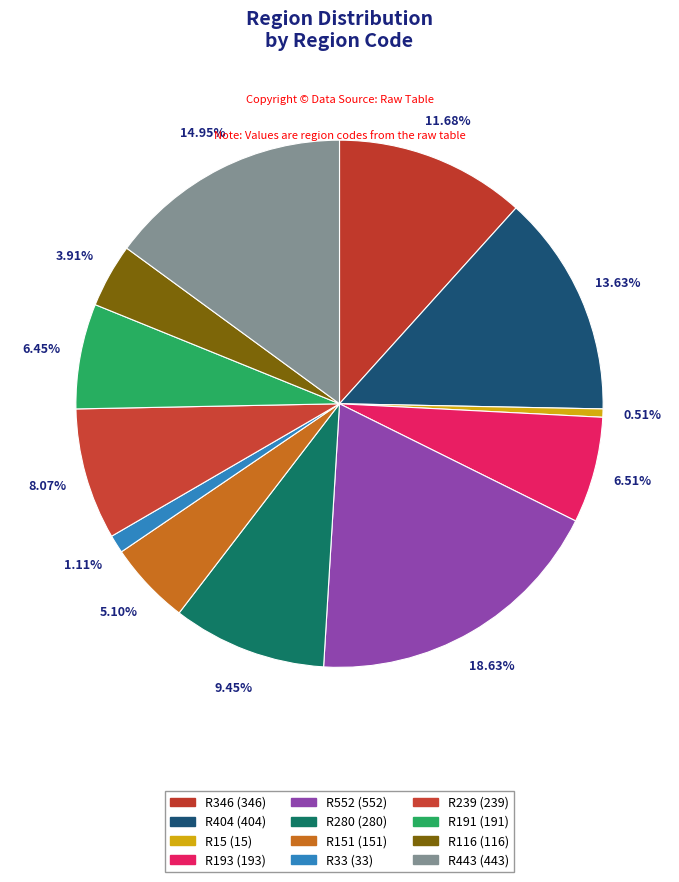

Count the number of slices in the pie.

12